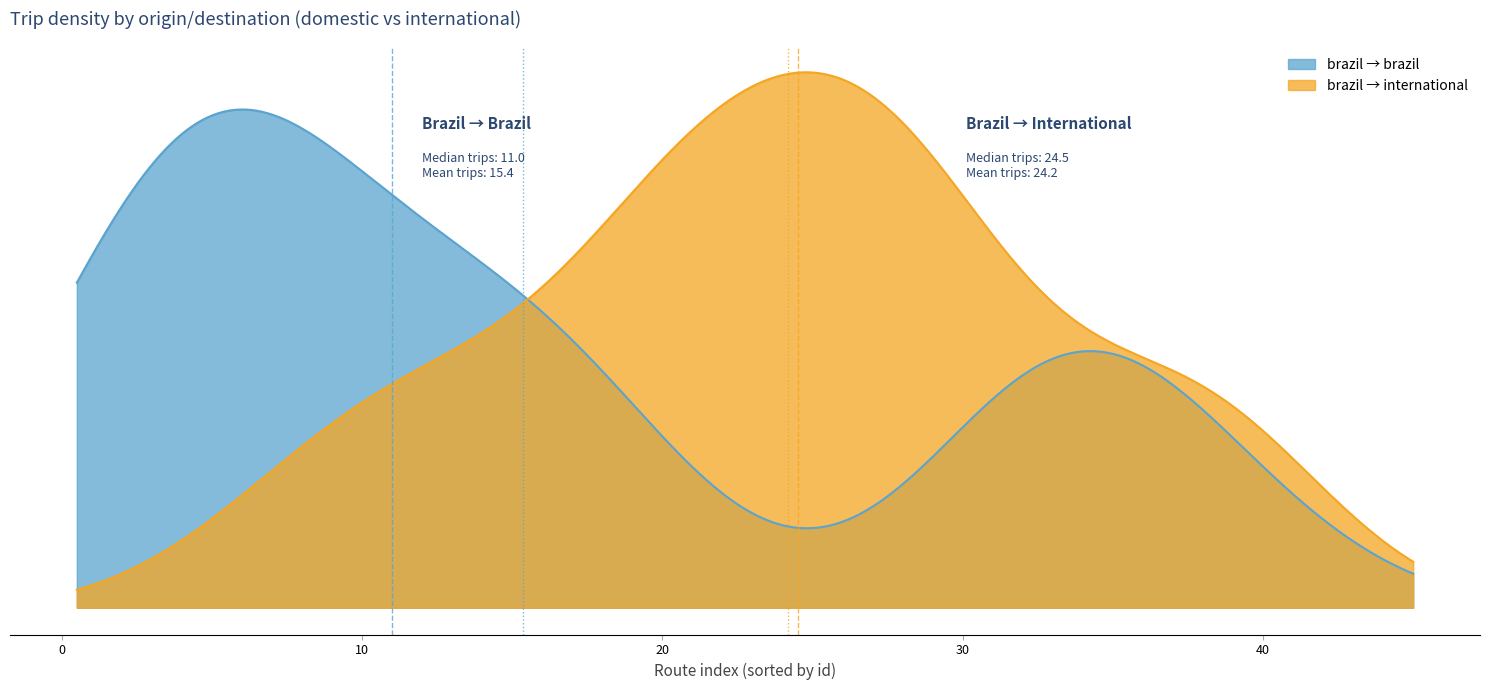

Which series has the widest spread of values?

brazil → international